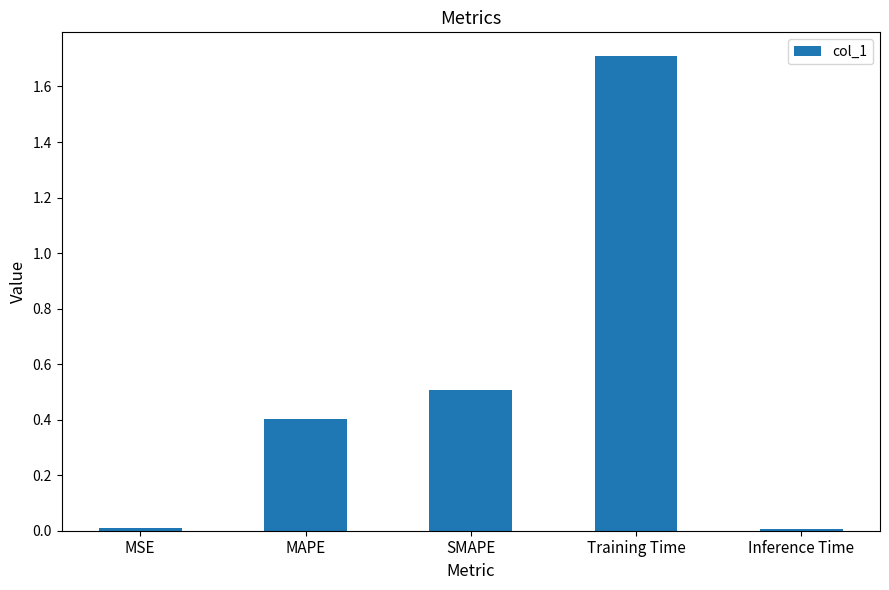

What is the average value?

0.5